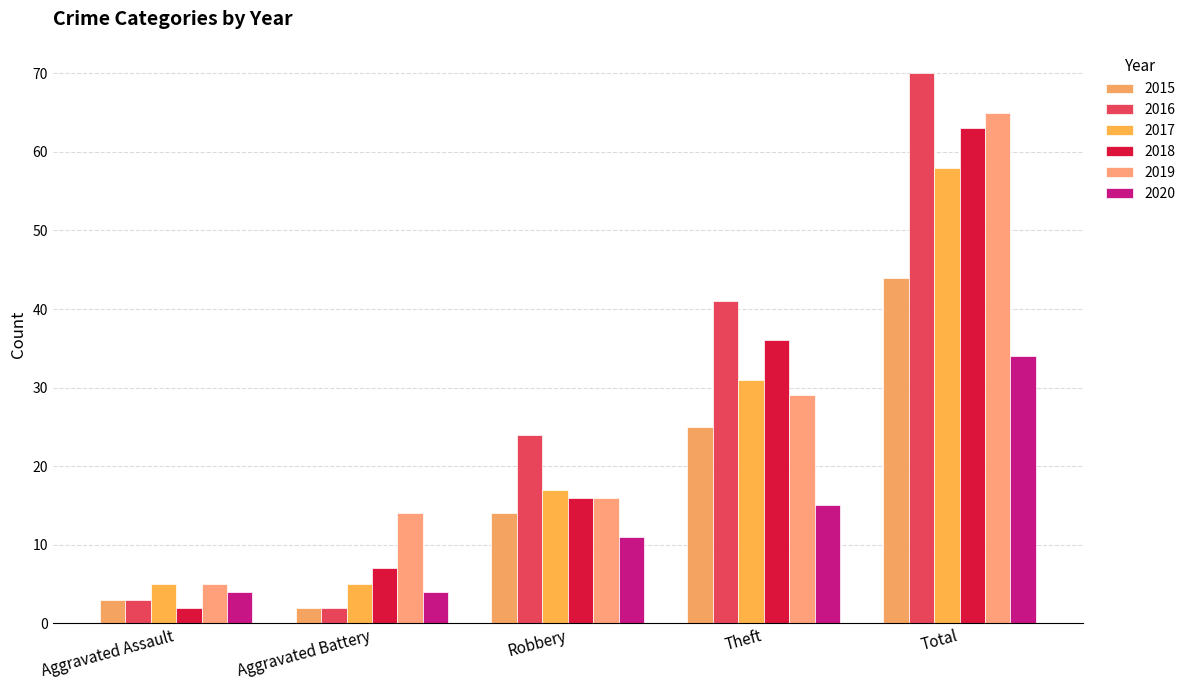

What is the difference between the 2017 values at Theft and Aggravated Battery?

26